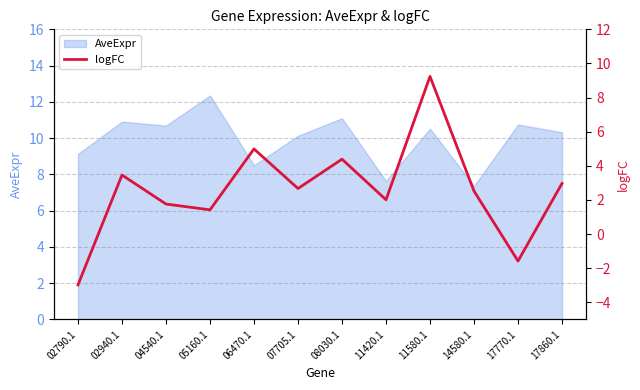

What is the minimum value shown in the chart?

-3.0